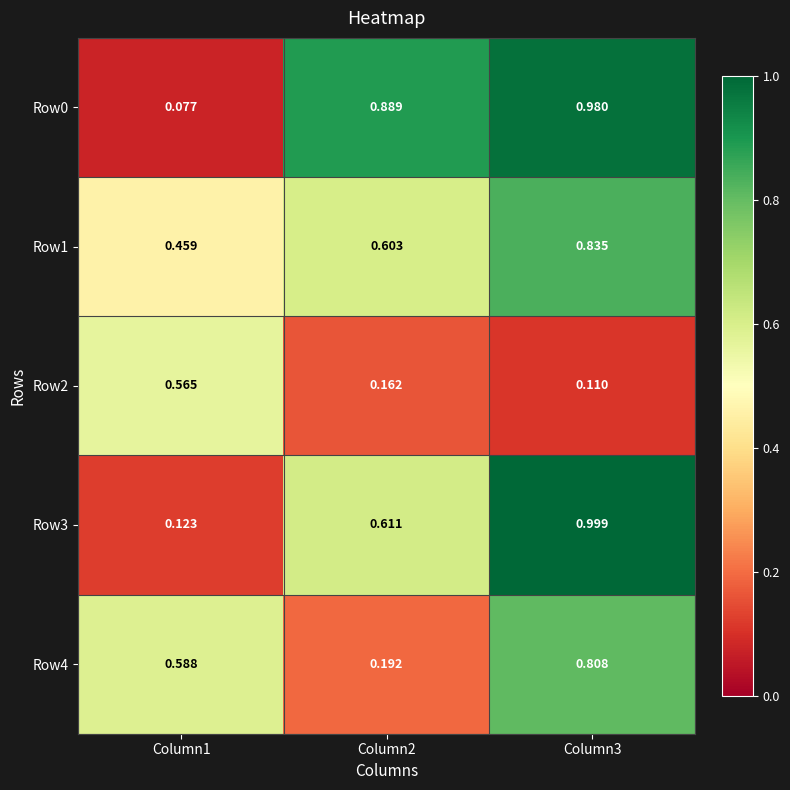

At how many categories does at least one series exceed 0?

3